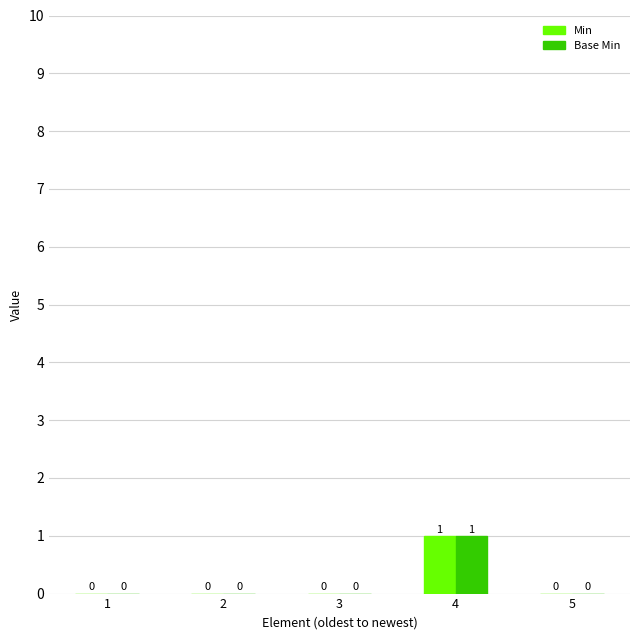

How many Base Min values are between 0 and 1?

5